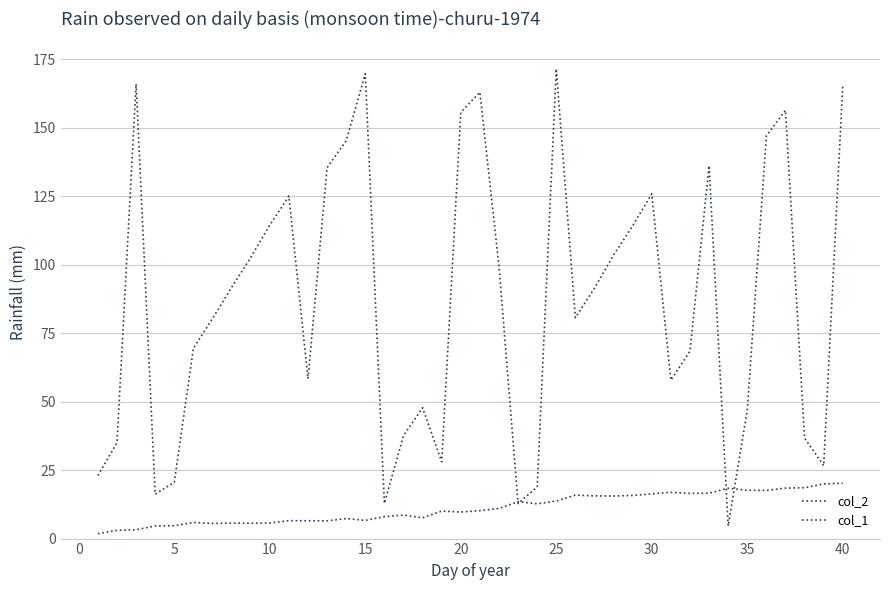

Does the chart display data point markers on the line(s)?

No